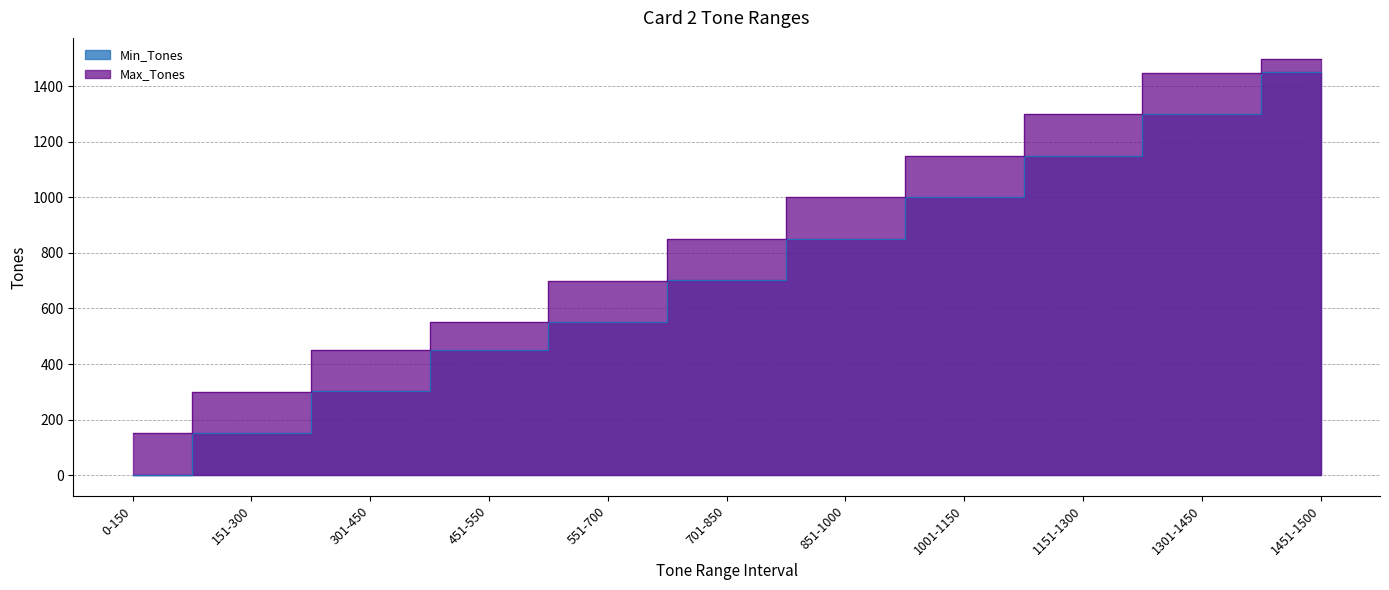

Rank the series by their average value, from lowest to highest.

Min_Tones, Max_Tones